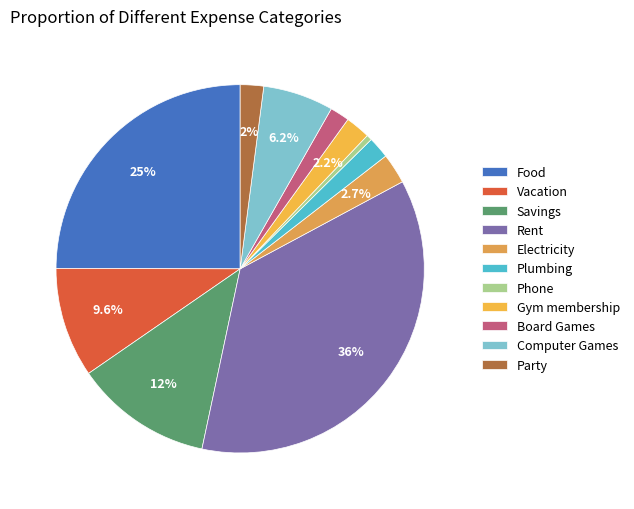

What is the ratio of the value at Plumbing to the value at Food?

0.1